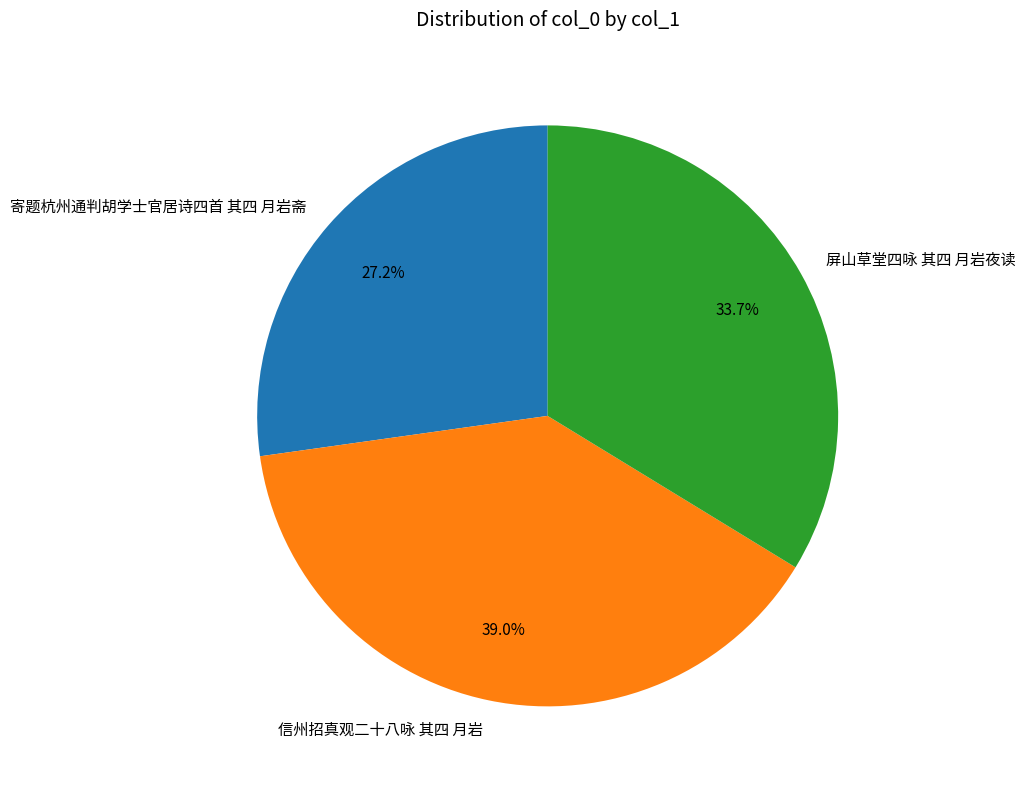

To the nearest percent, what portion does 信州招真观二十八咏 其四 月岩 represent?

39%